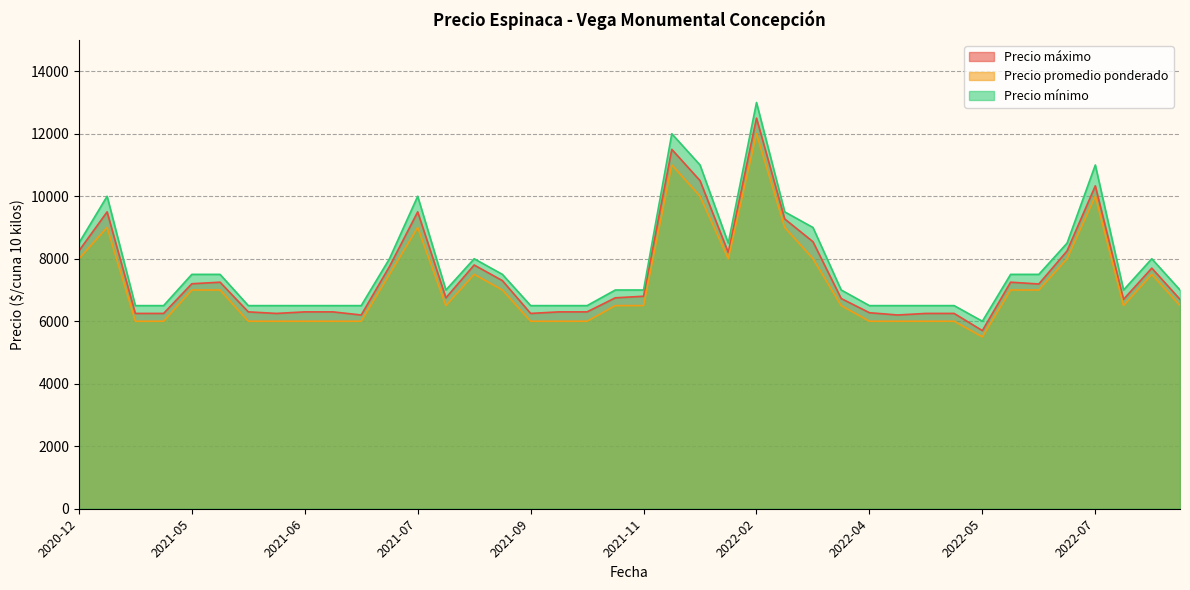

True or false: Precio minimo and Precio promedio ponderado intersect in this chart.

False